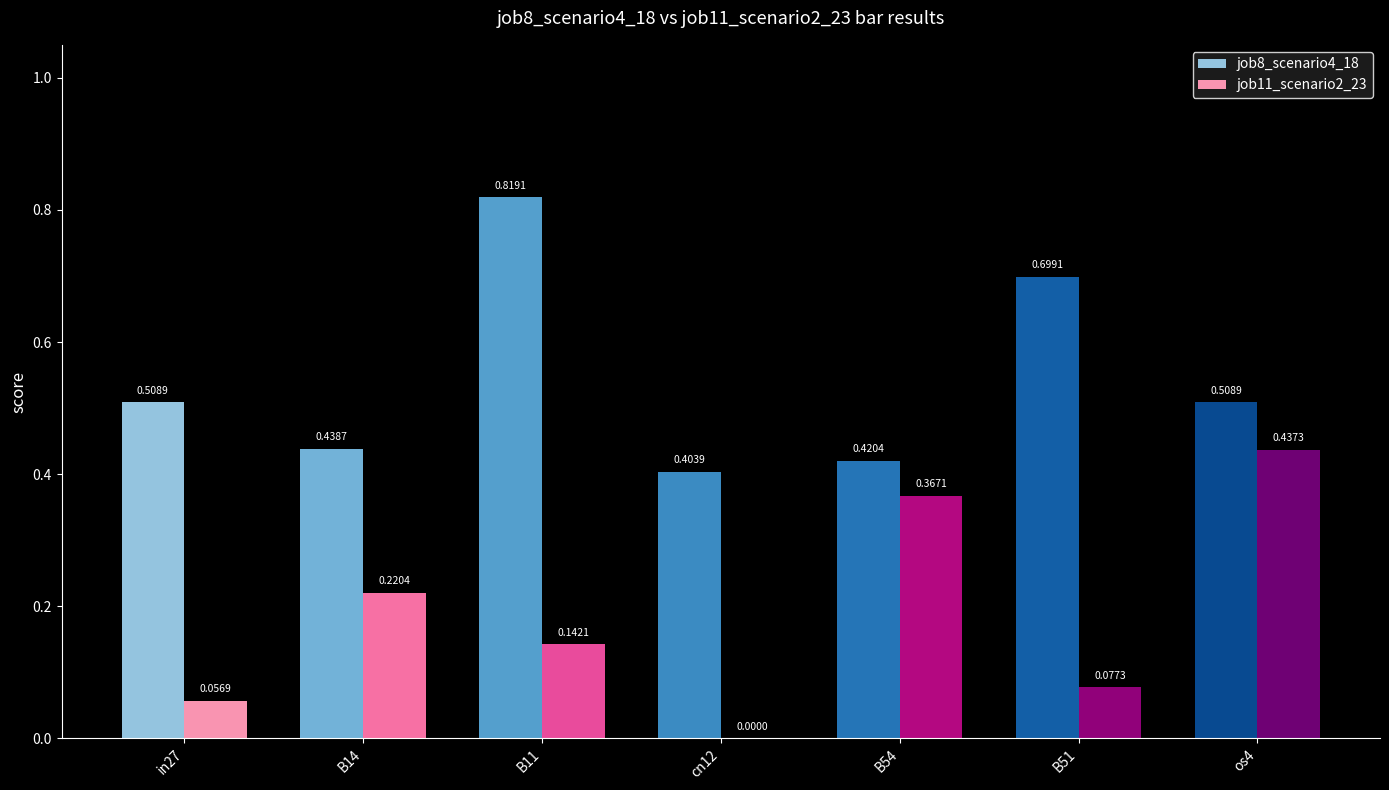

What is the spread (max minus min) of values at B51?

0.6